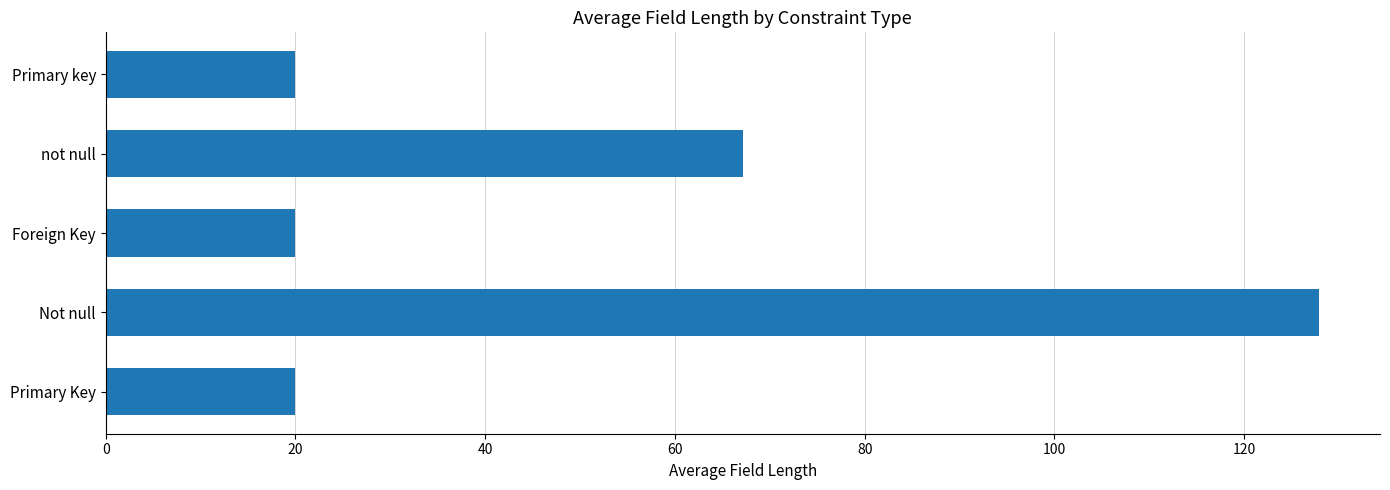

At which label is the value closest to 73?

not null